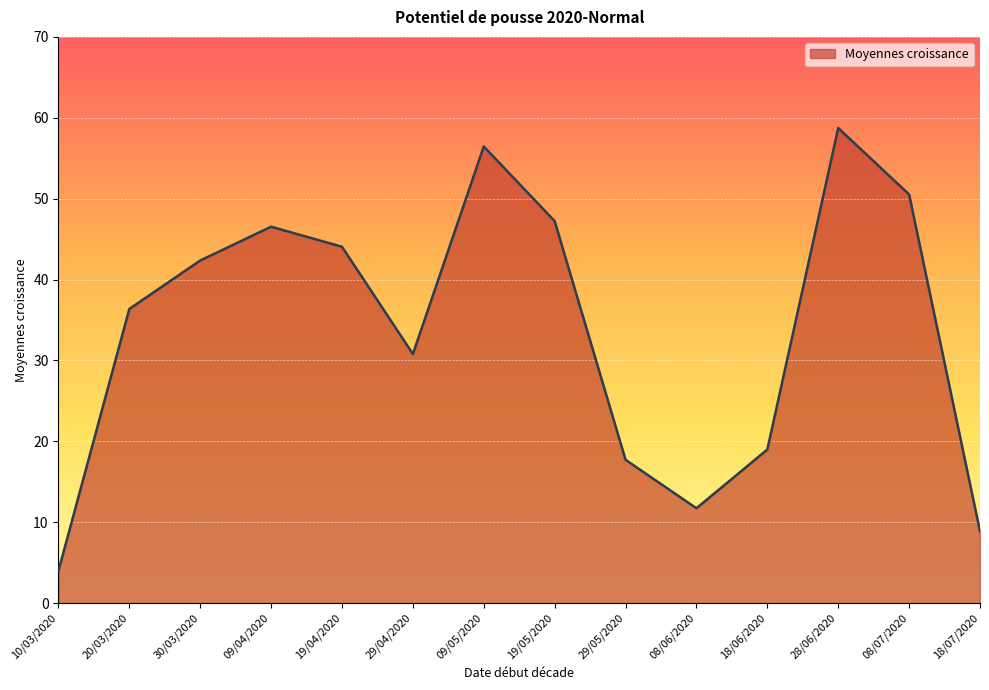

Is it true that the value at 29/04/2020 is 30.8?

True